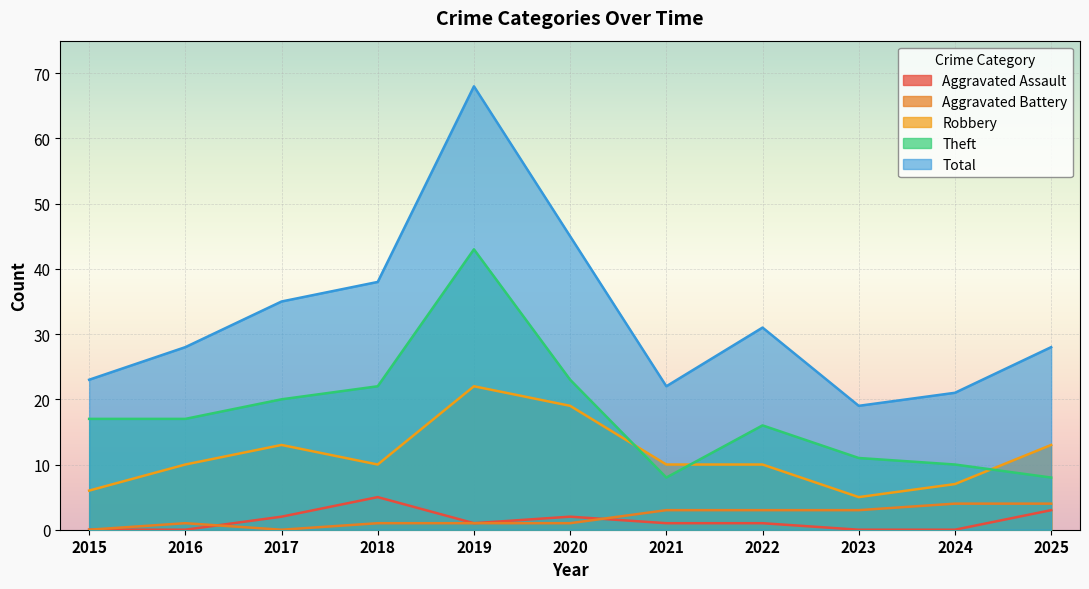

True or false: Aggravated Battery and Theft cross at least once.

False